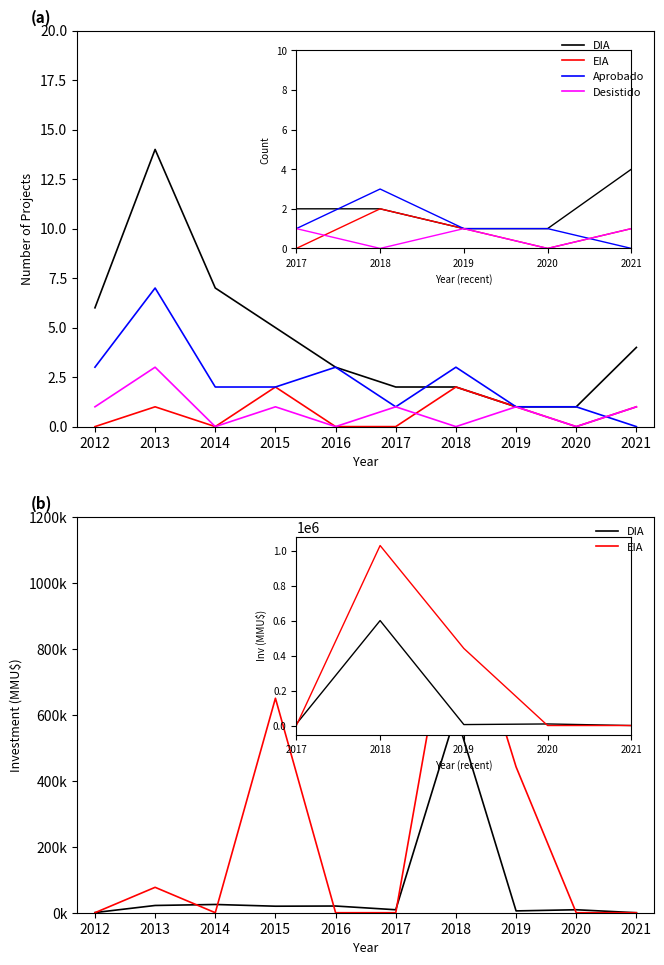

How many lines are shown in the chart?

4